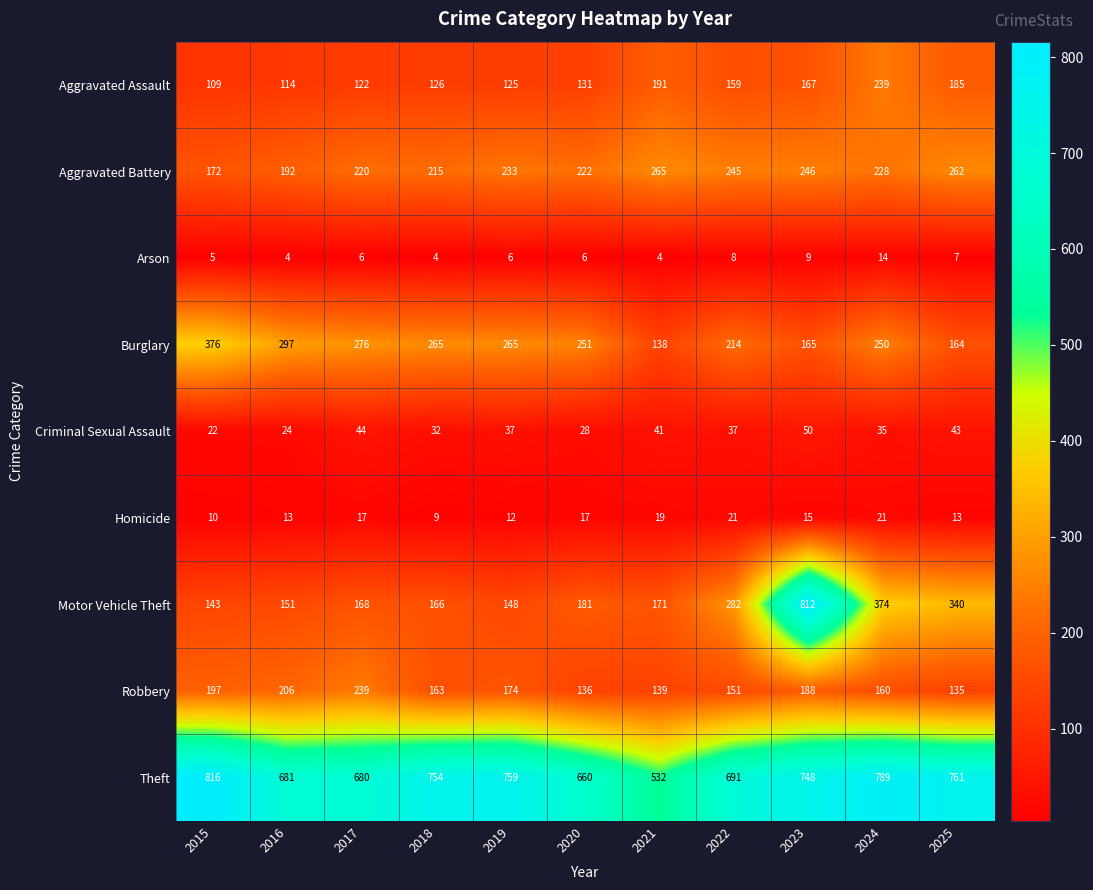

What is the total value across all series at 2016?

1682